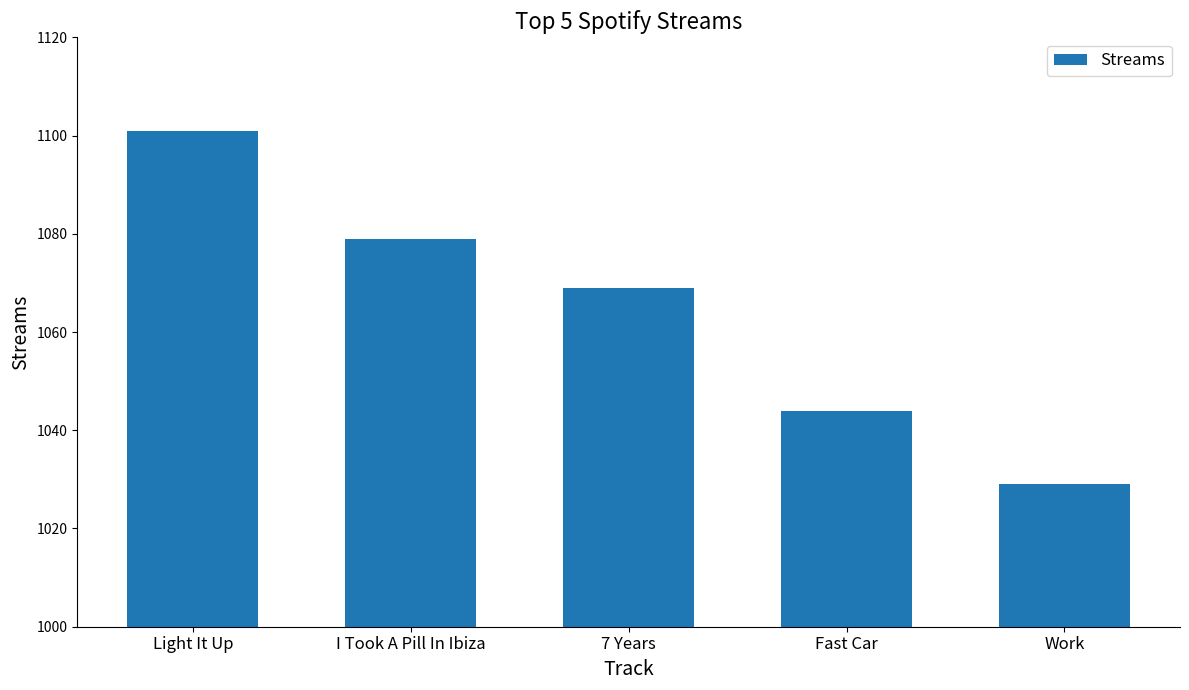

What is the greatest value displayed?

1101